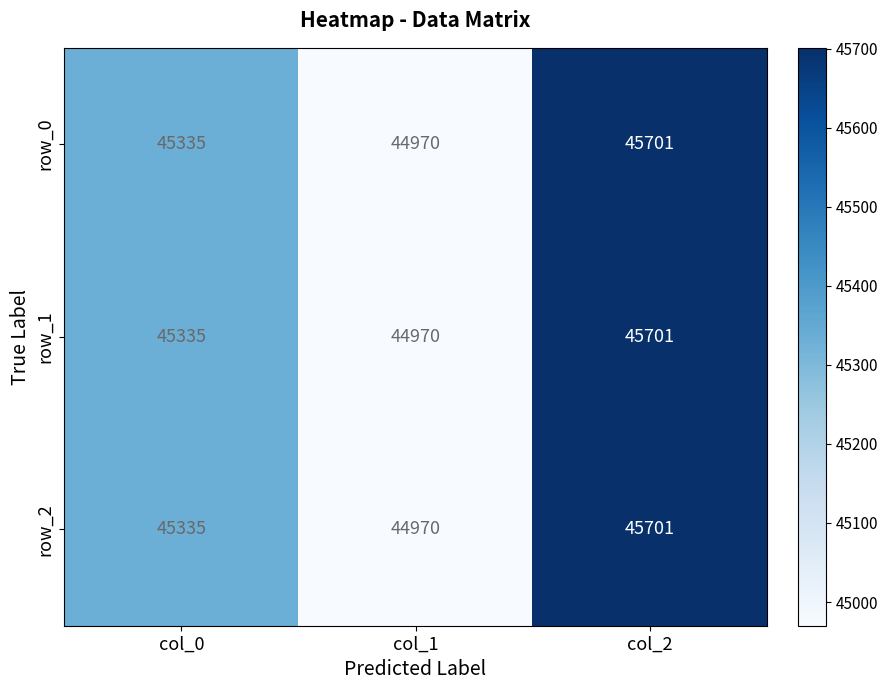

Is the value of row_1 at col_0 greater than the value of row_2 at col_2?

No